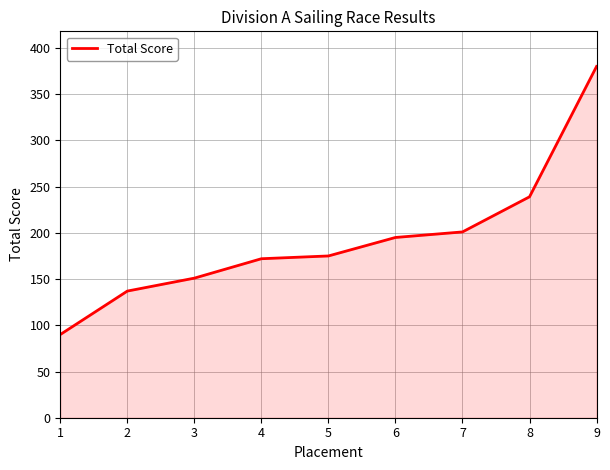

What is the change in value from 7 to 9?

+179